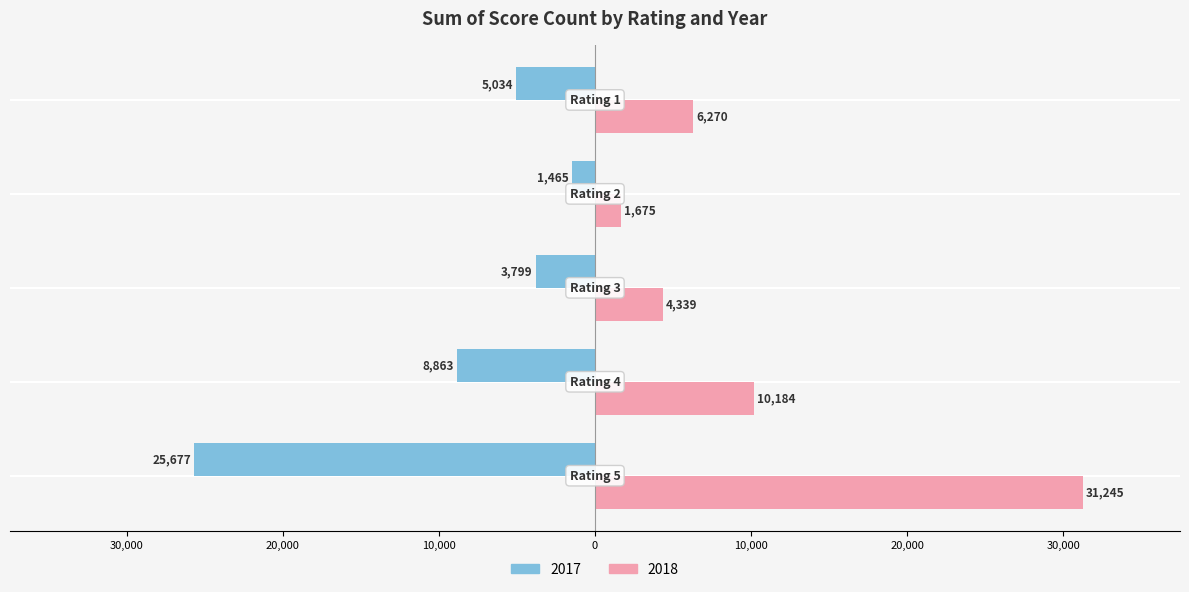

What are all the series names shown in the legend?

2017, 2018